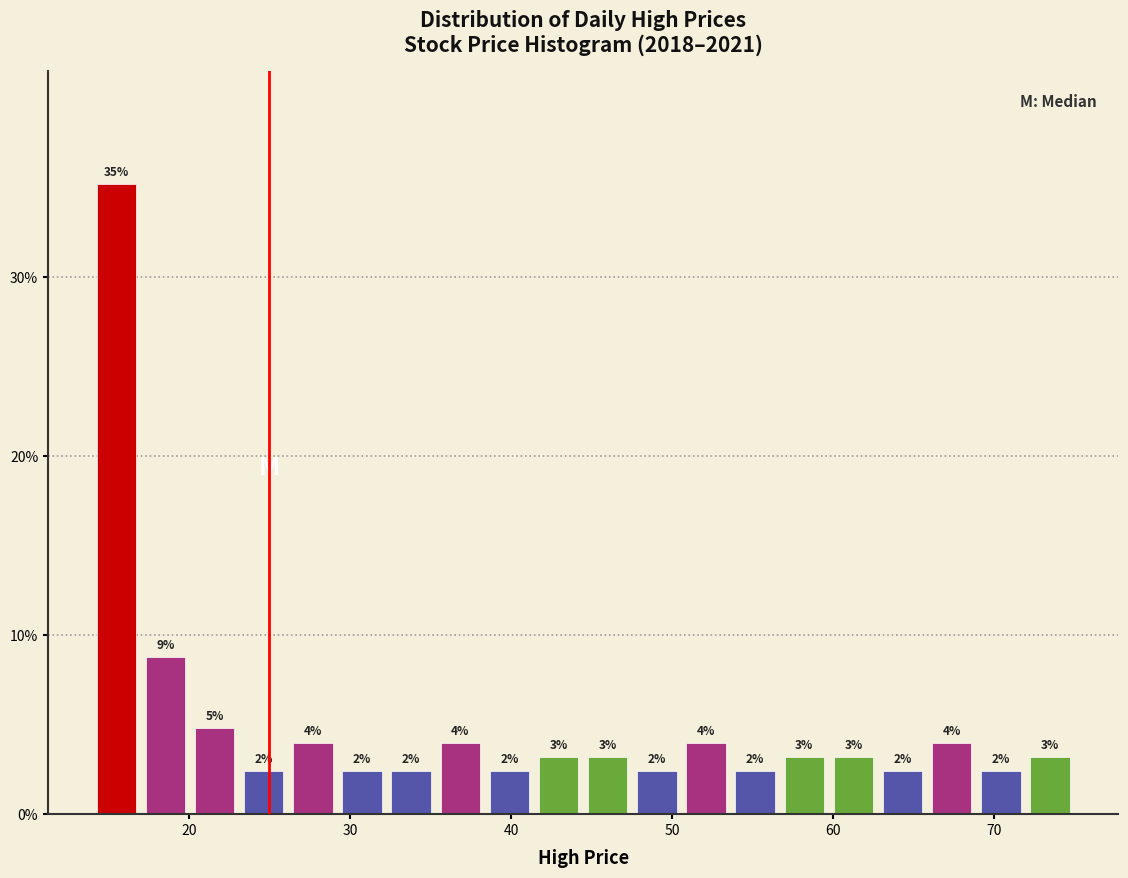

Read against the x-axis, roughly where is the centre of the tallest bar?

15